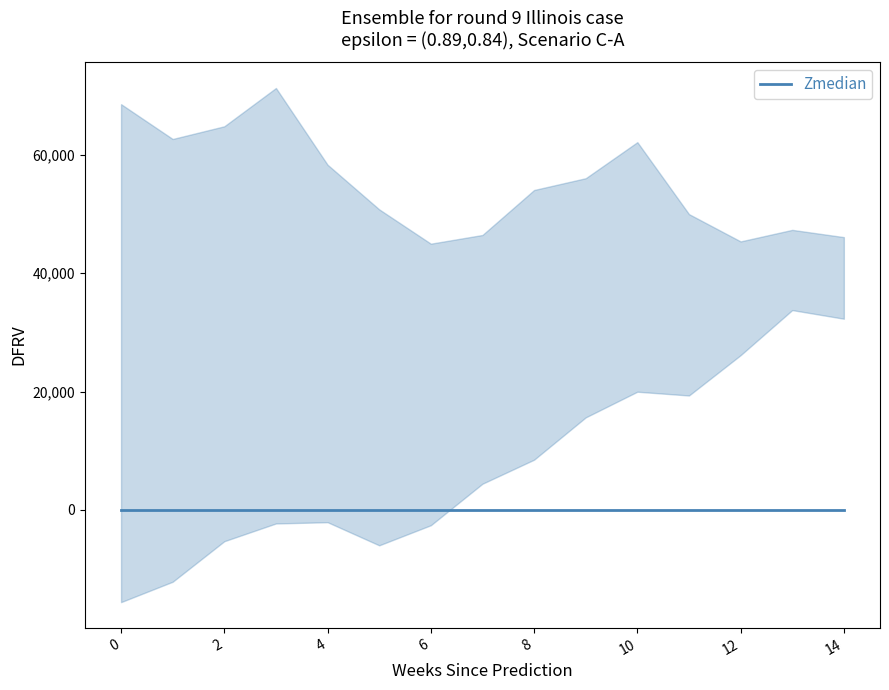

Is it true that lower equals -3.5 at 0?

False